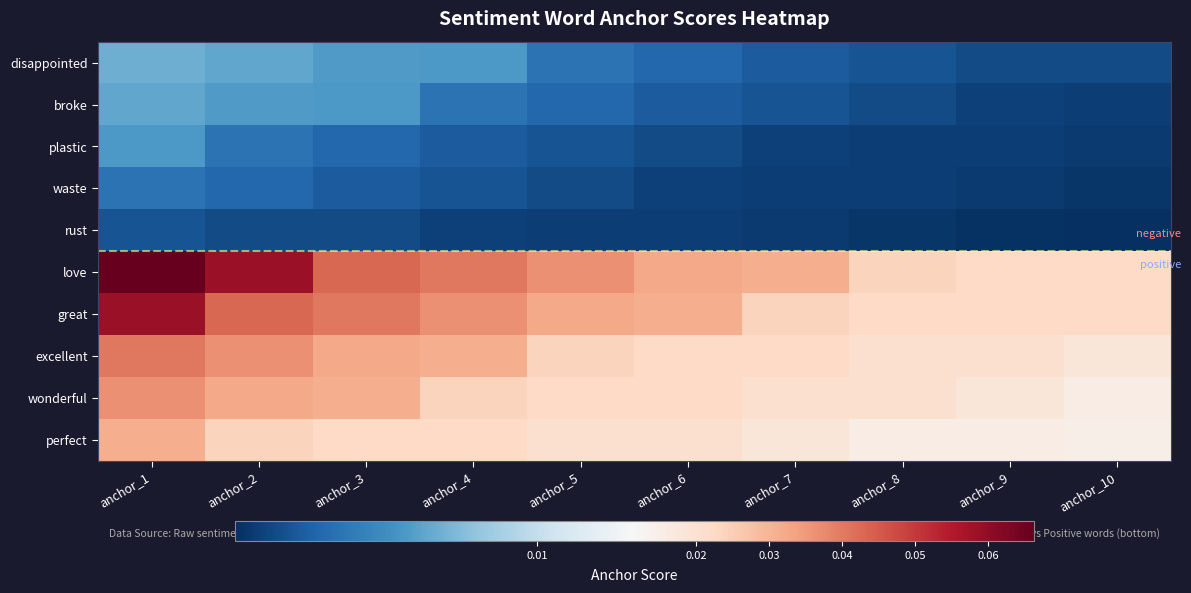

At which category does the chart reach its minimum across all series?

anchor_10